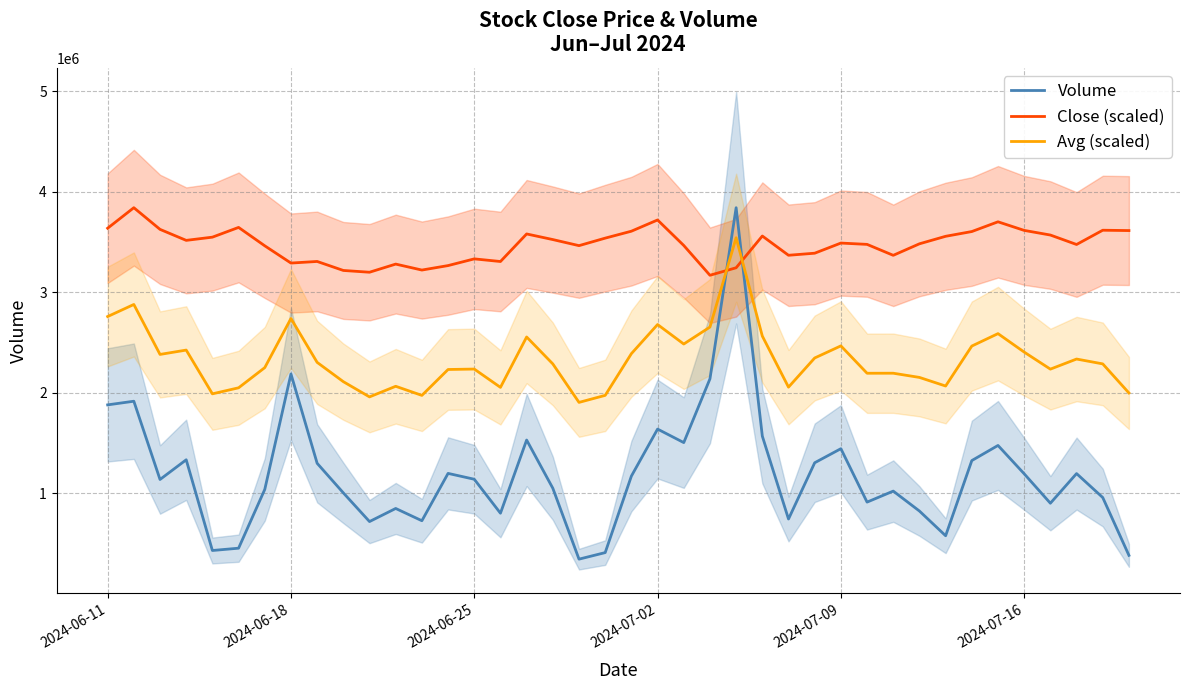

What is the value of the Volume point at the 30th from the left?

910589.6